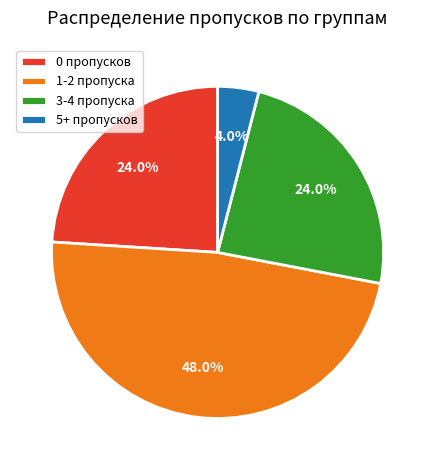

How many segments does this pie chart have?

4